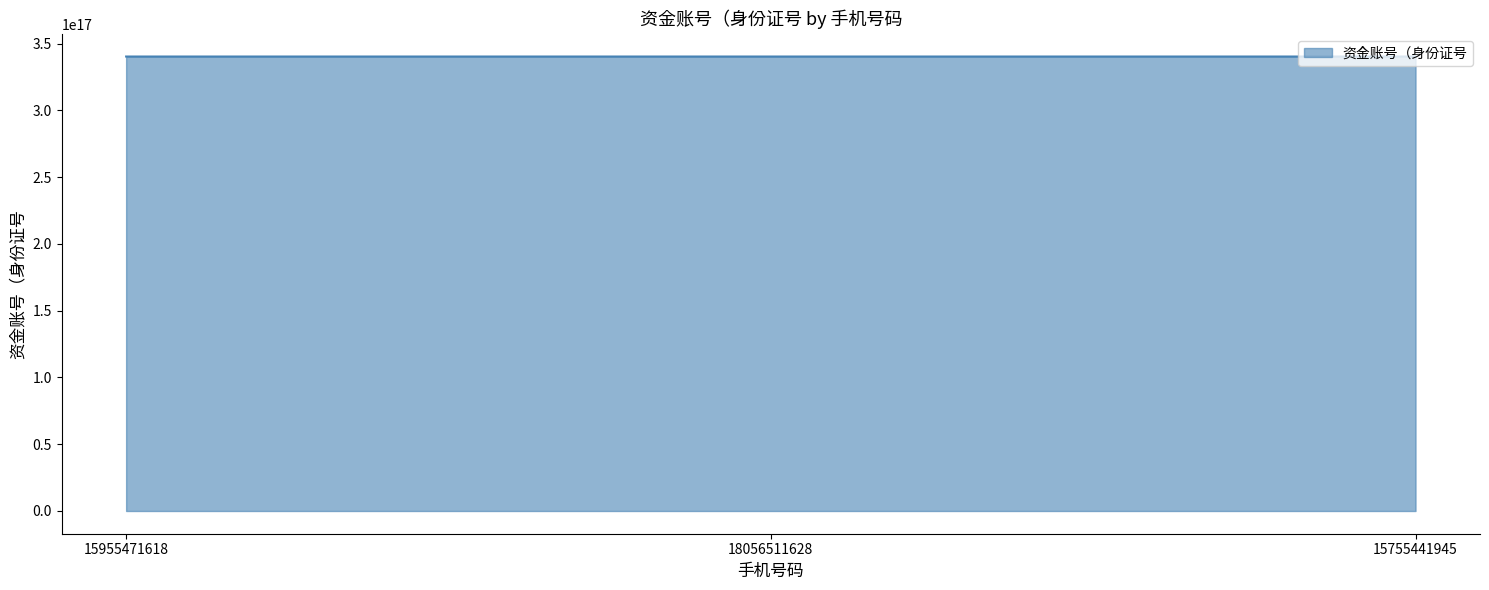

Approximately how many times larger is the value at 15755441945 compared to 18056511628?

1.0